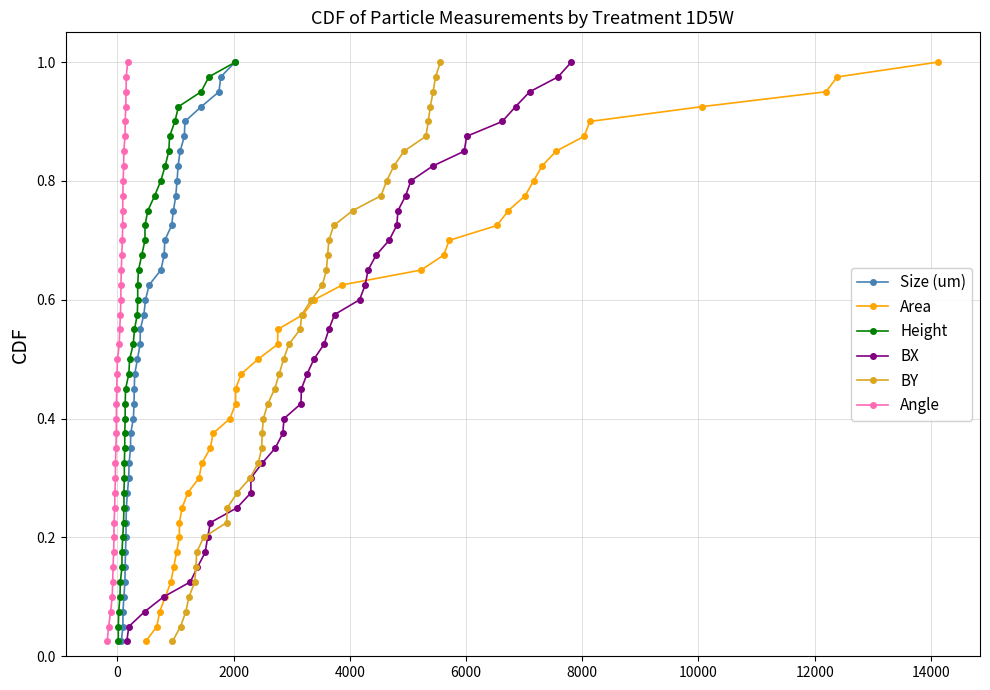

How many lines are shown in the chart?

6